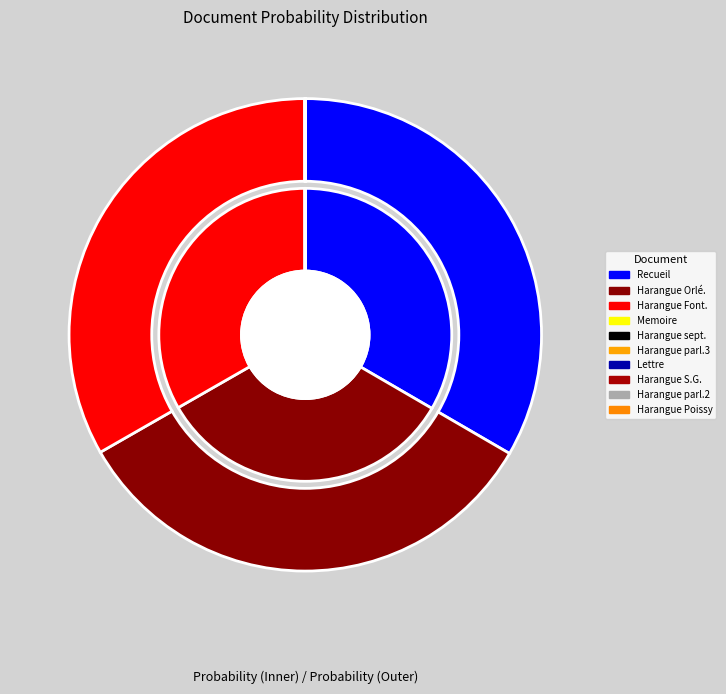

To the nearest percent, what is the combined percentage of Harangue - Poissy_corrected_stemmed and Recueil_corrected_stemmed?

33%